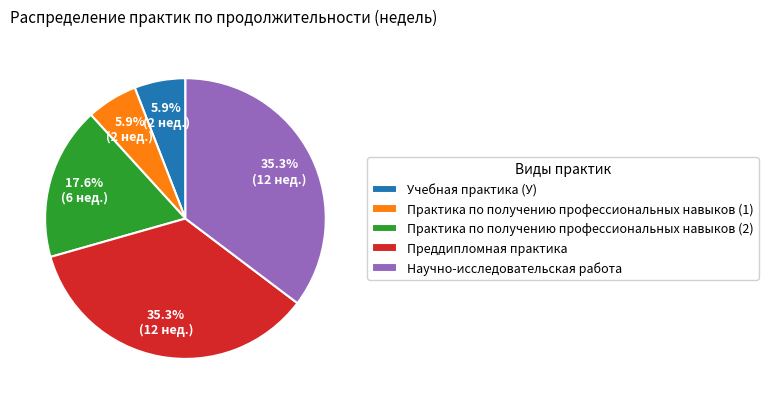

Approximately how many times larger is the value at Практика по получению профессиональных навыков (2) compared to Практика по получению профессиональных навыков (1)?

3.0